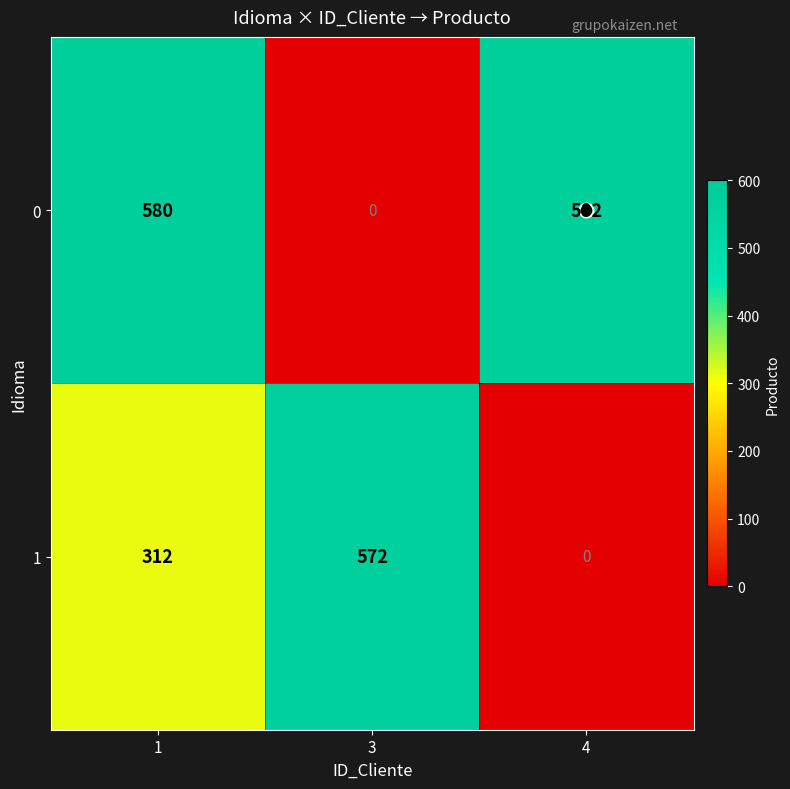

What is the difference between the maximum and minimum values in the 0 series?

582